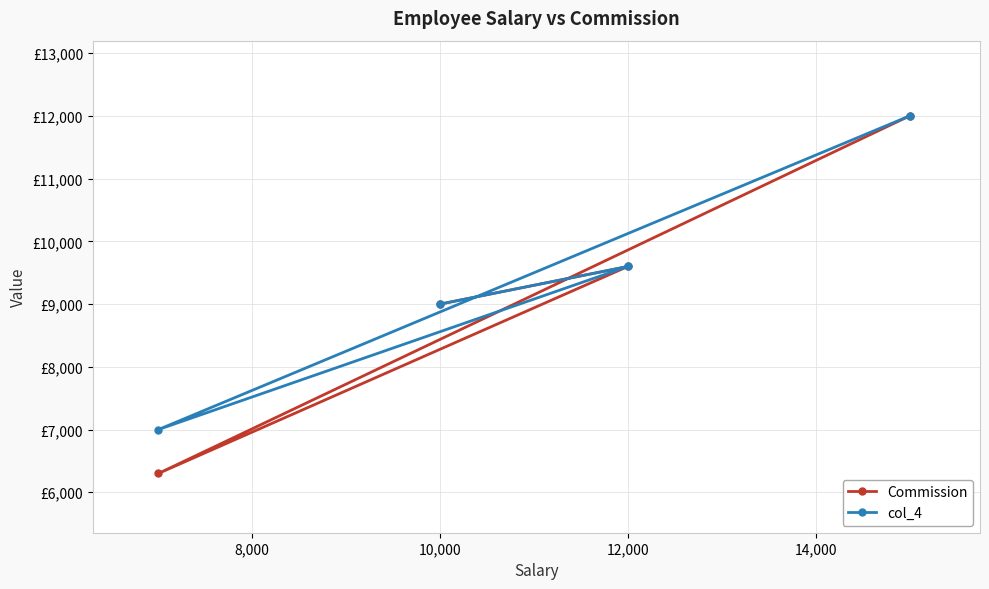

How many values in the col_4 series exceed 9600?

1